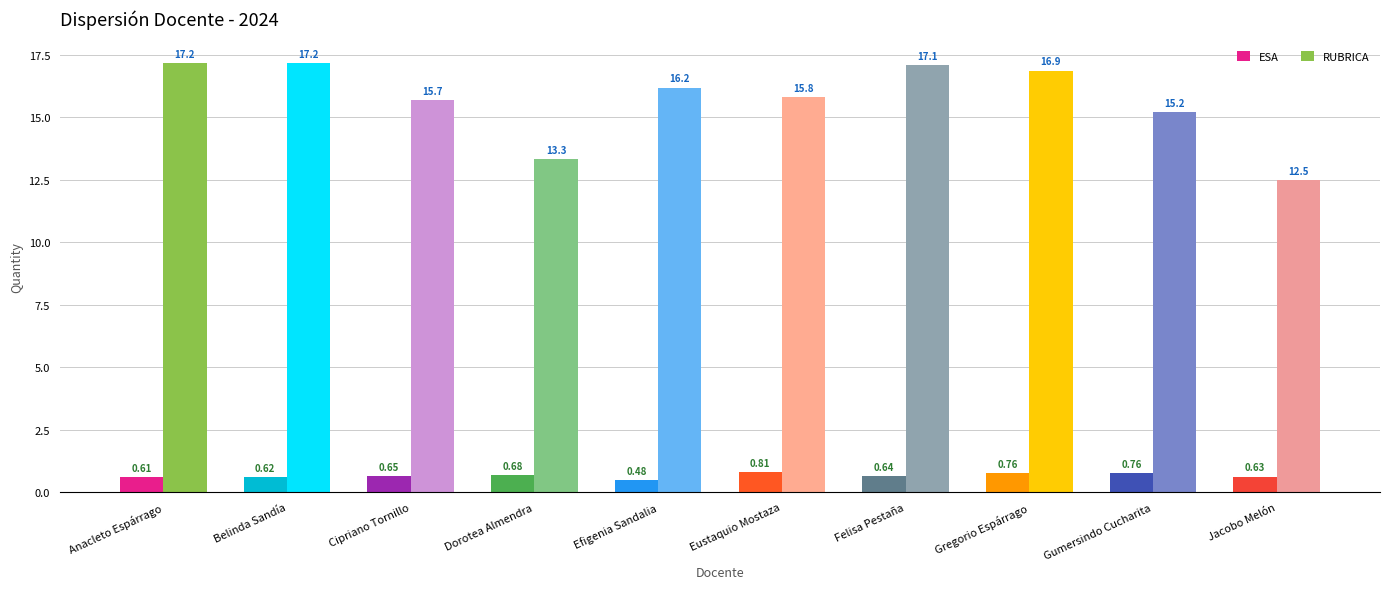

Are the bars horizontal?

No